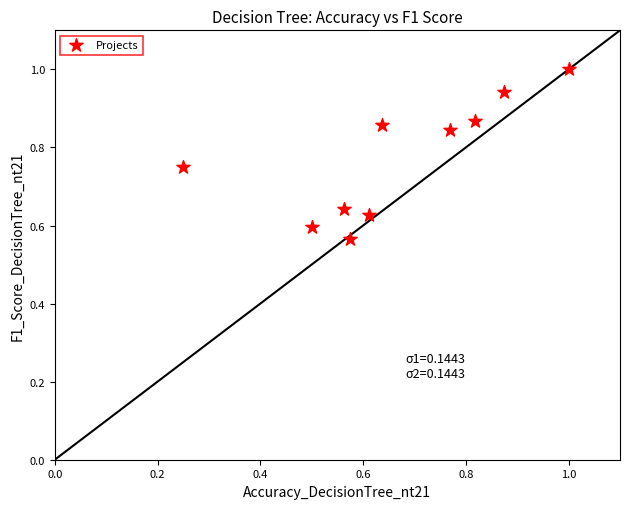

What is the range of Y values (max minus min)?

0.4